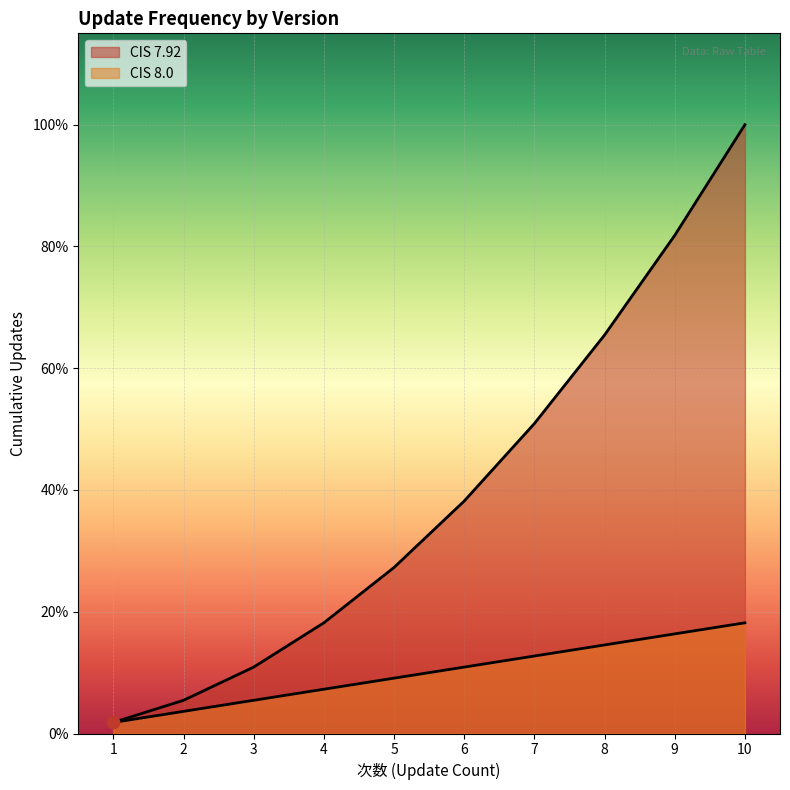

Which has a higher value, 5 or 9?

9